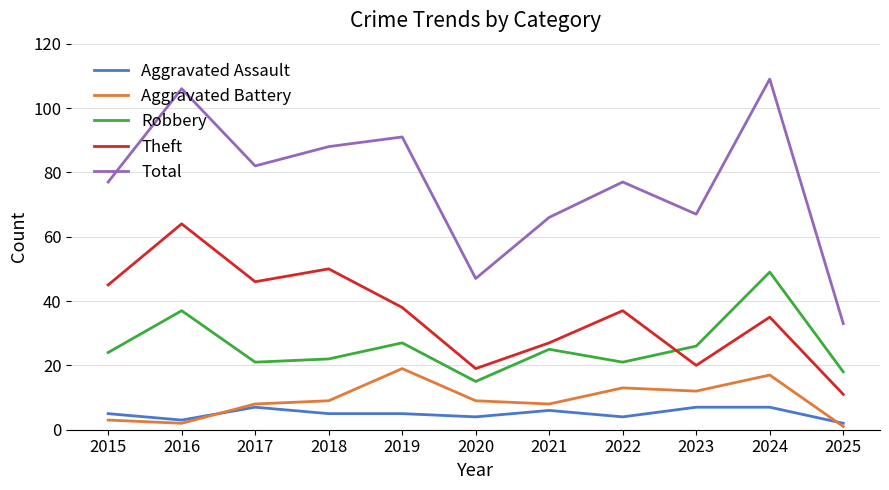

The value of Total at 2023 is 117. True or false?

False